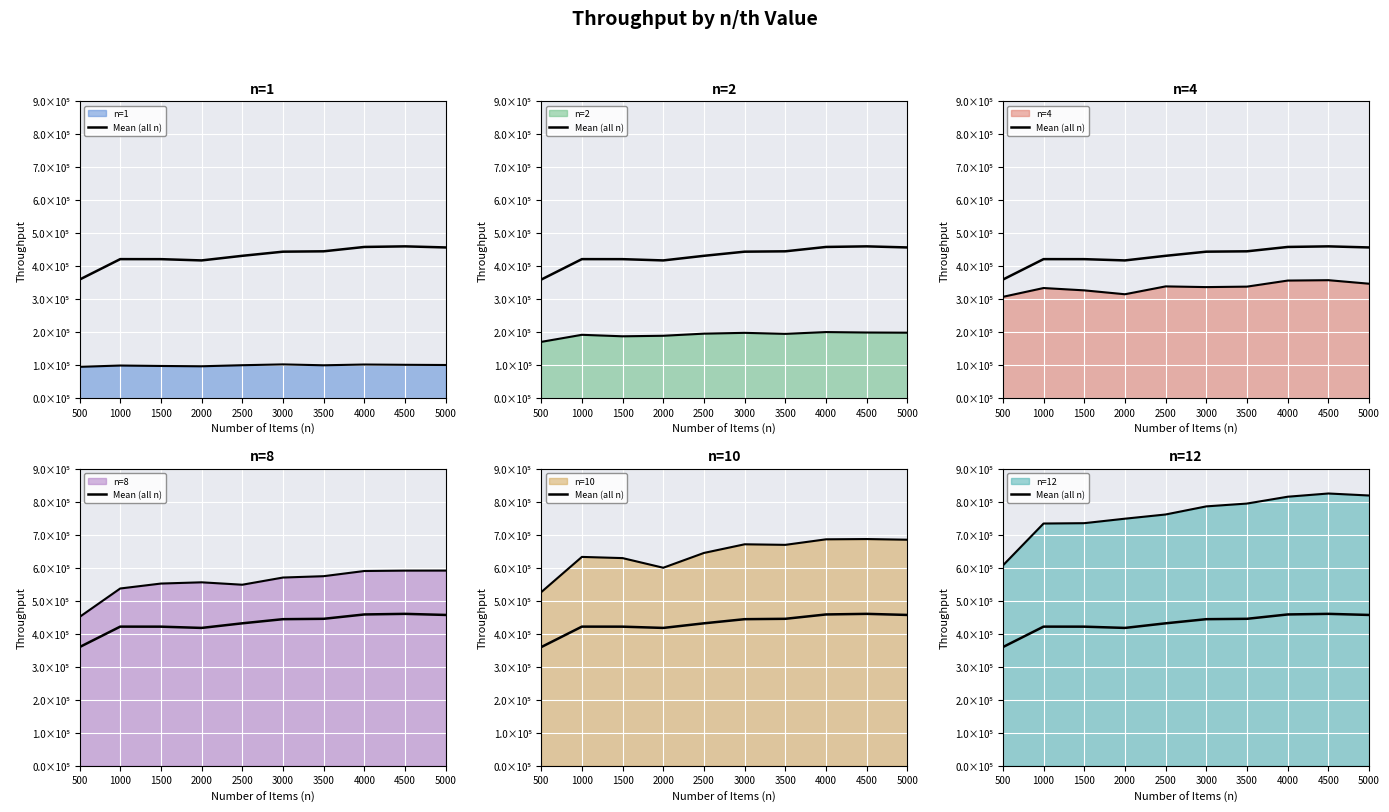

Reading left to right, what are all the values shown in this chart?

500=359551.6	1000=421623.7	1500=421540.7	2000=417710.5	2500=431674.7	3000=444225.3	3500=445338.1	4000=458549.7	4500=460338.8	5000=457044.2